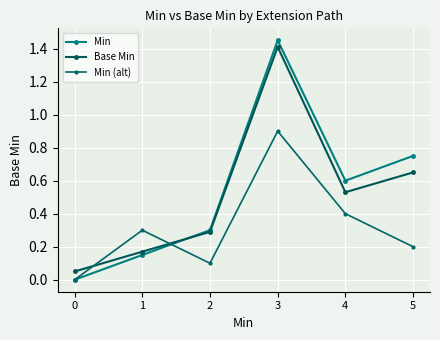

What is the difference between the second highest and minimum values in the Base Min series?

0.6